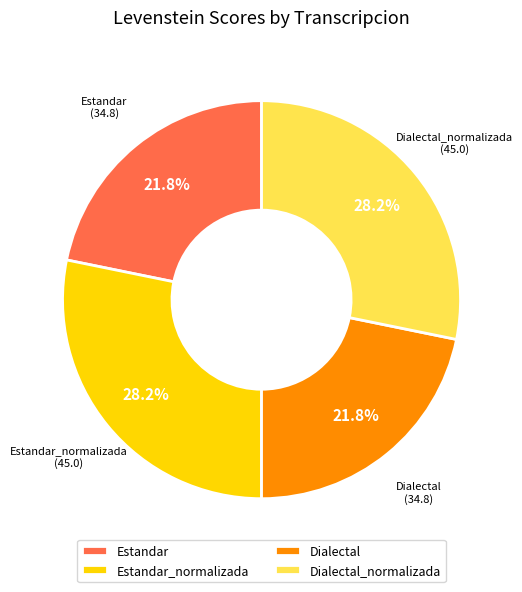

The Estandar slice represents 22% of the pie. True or false?

True